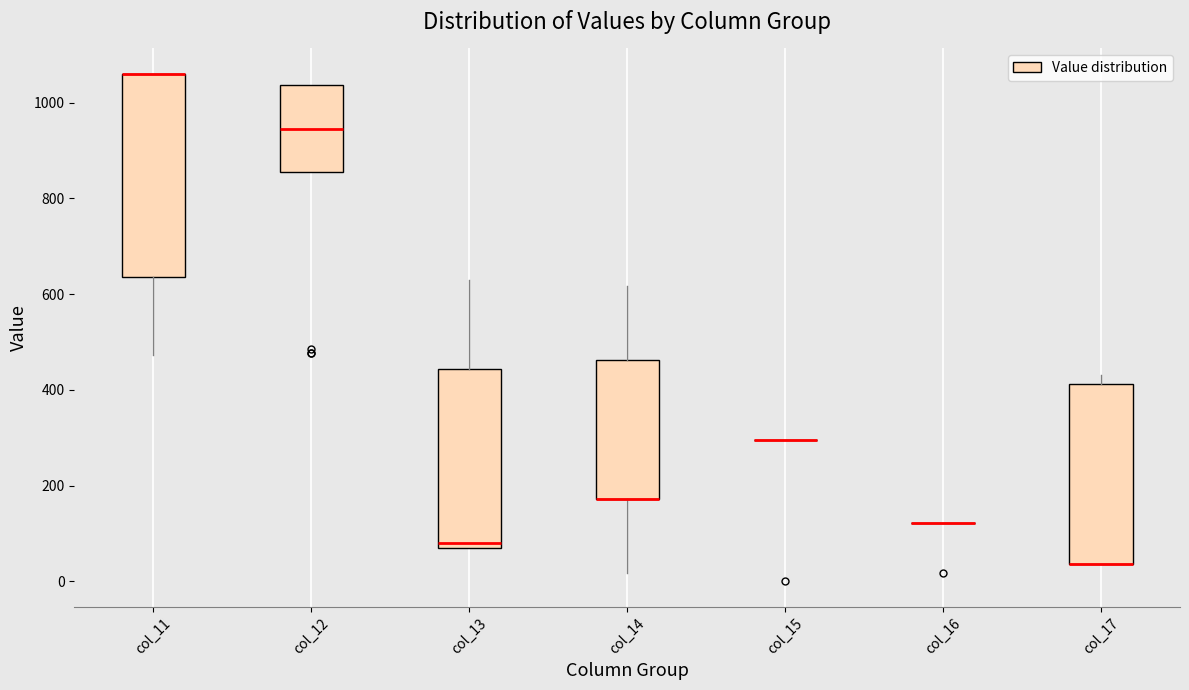

Which box is the tallest, from its lower edge to its upper edge?

col_11